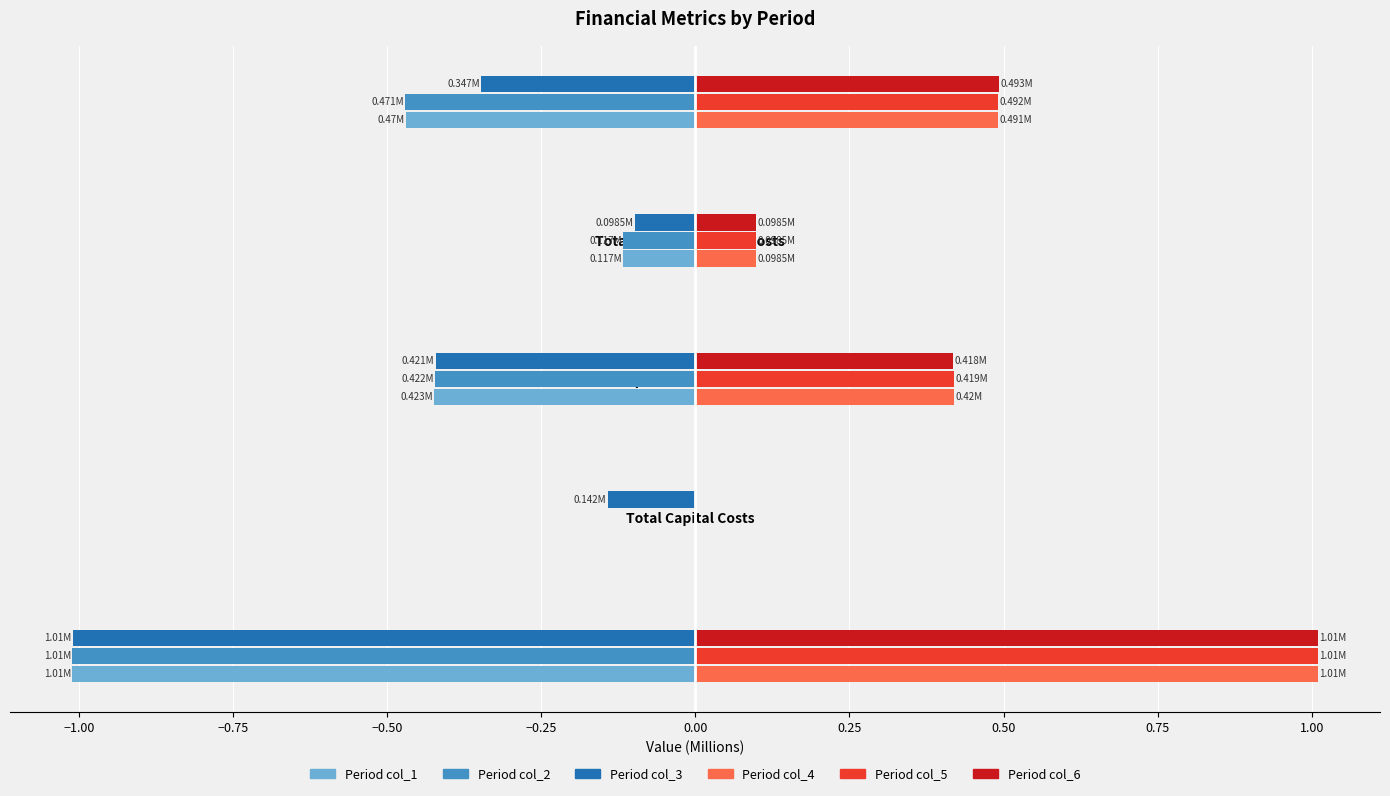

How many data points does each series have?

5